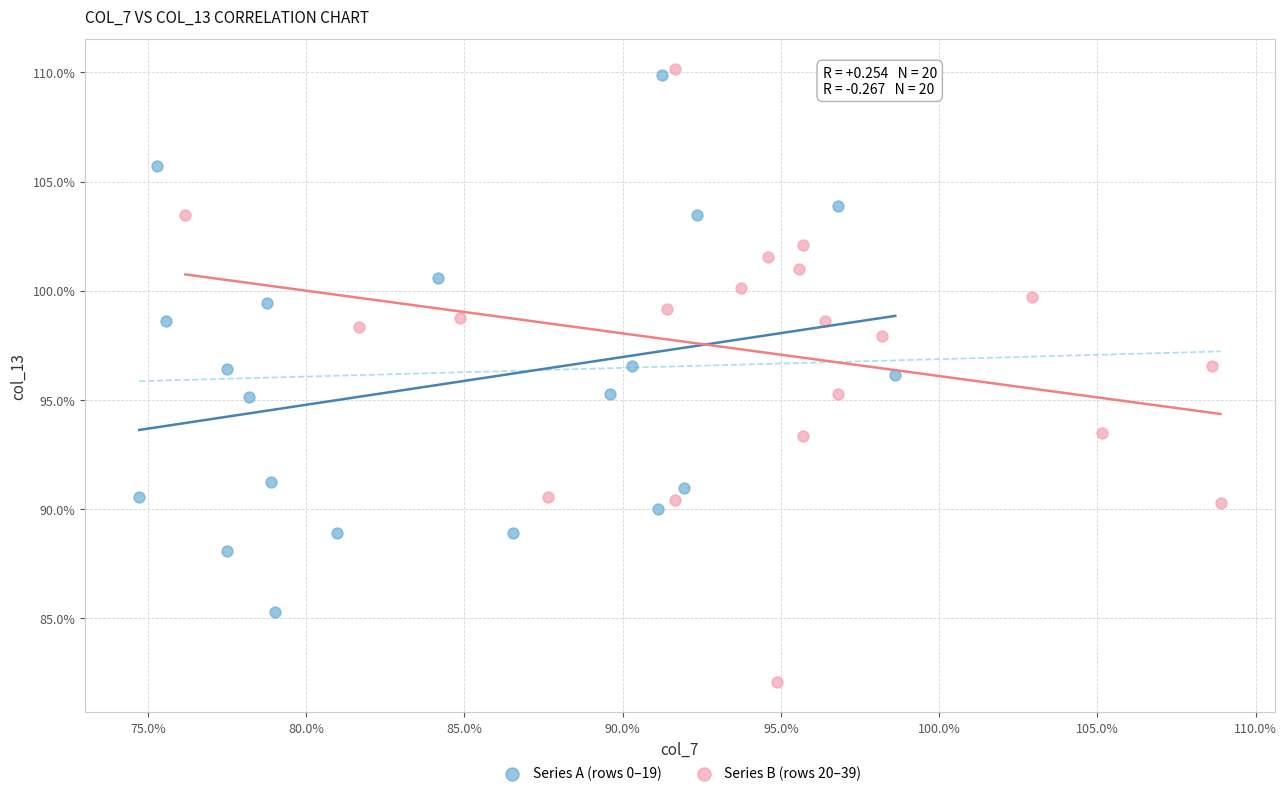

Which series has the widest spread of Y values?

Series B (rows 20–39)